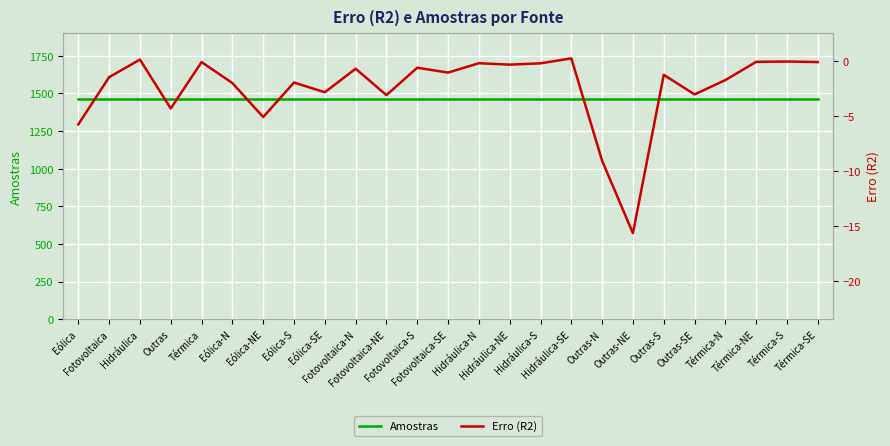

What is the sum of the Erro (R2) values at Eólica-S and Fotovoltaica-NE?

-5.0